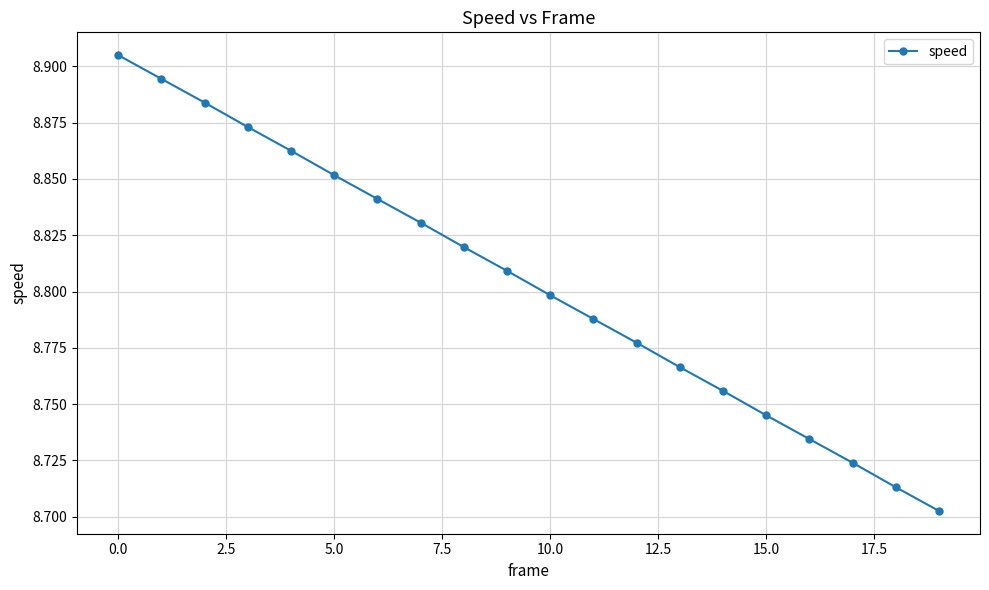

How many lines are shown in the chart?

1